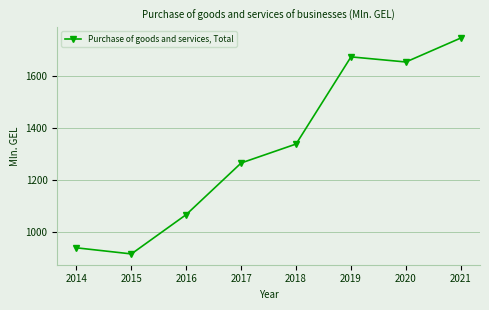

What is the difference between the maximum and minimum values?

830.9